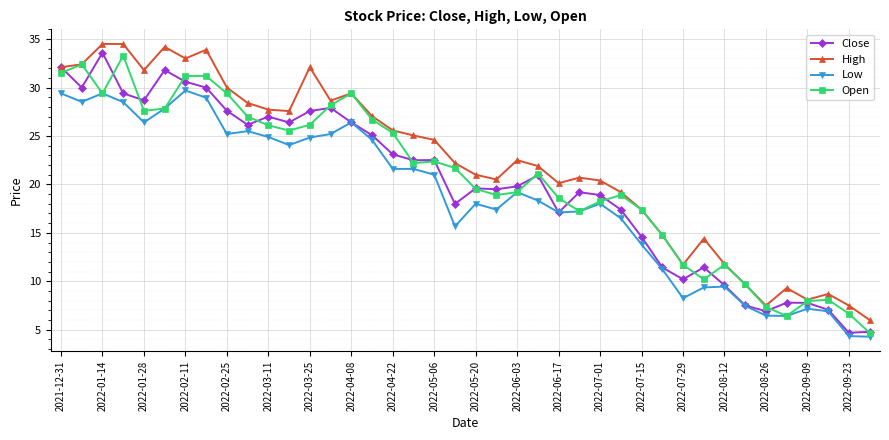

What is the smallest value displayed?

4.3